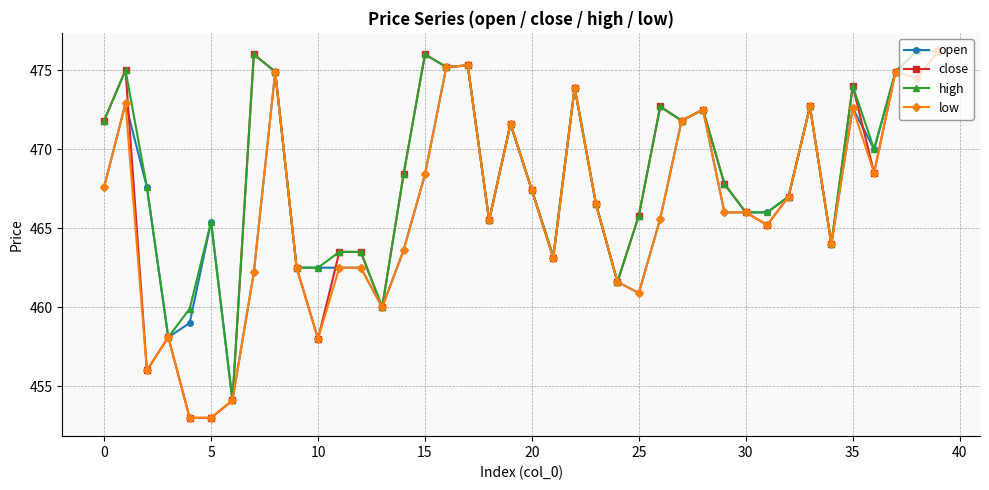

What is the maximum value shown in the chart?

476.2